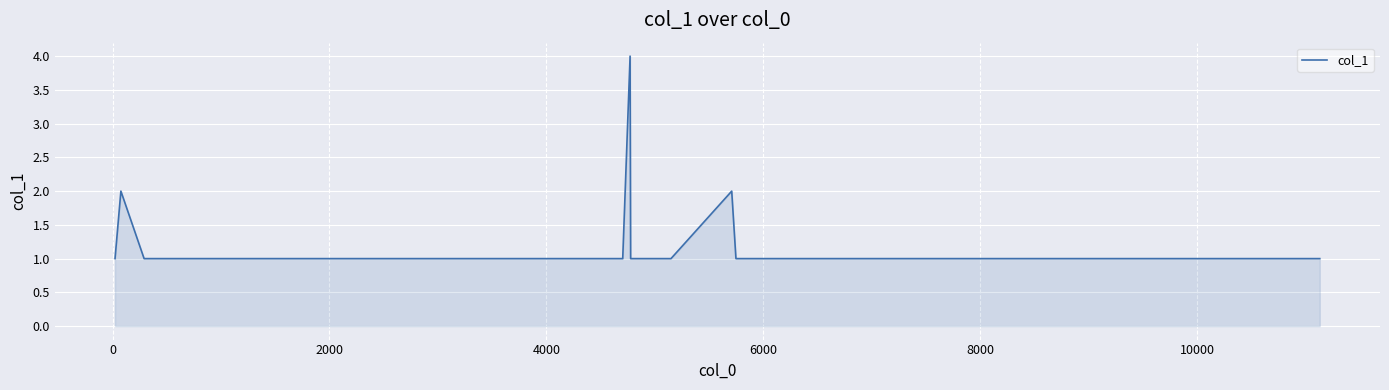

Count the values in the range 1 to 2.

35